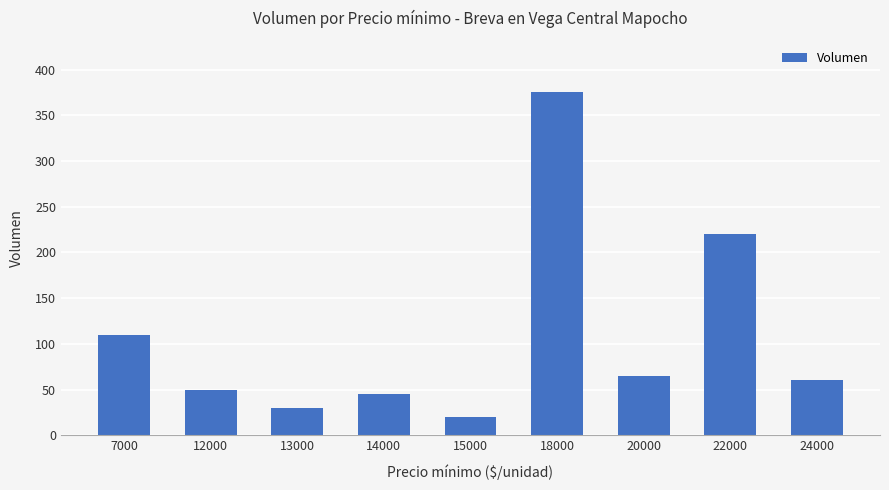

What is the value of the 1st bar from the left?

110